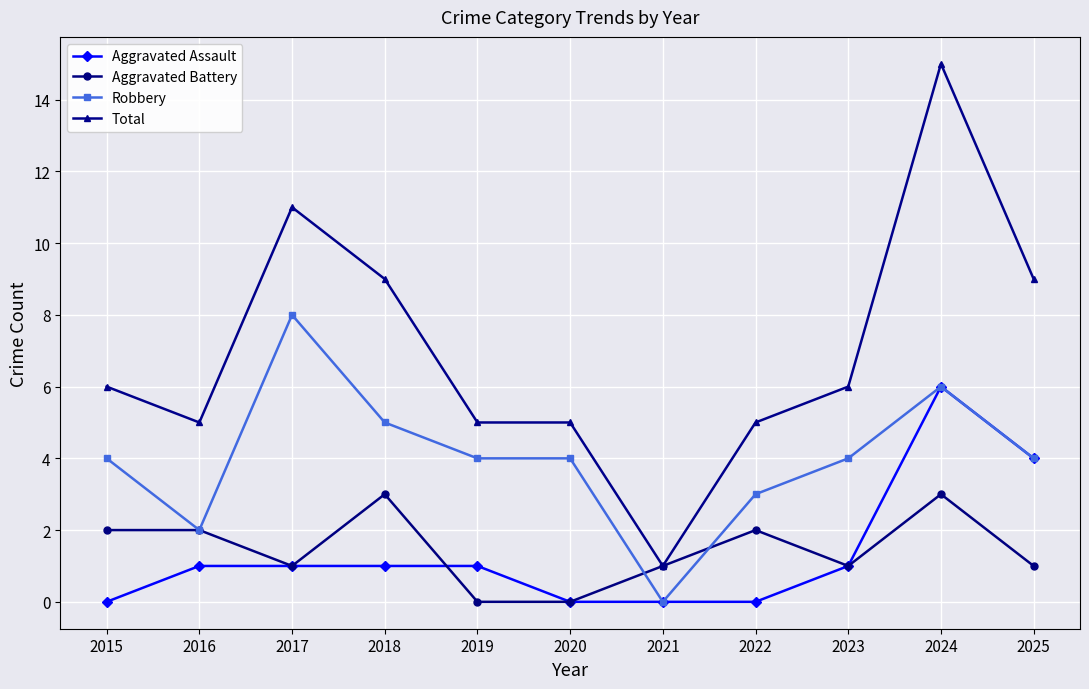

Where is the first local minimum for Total?

2016